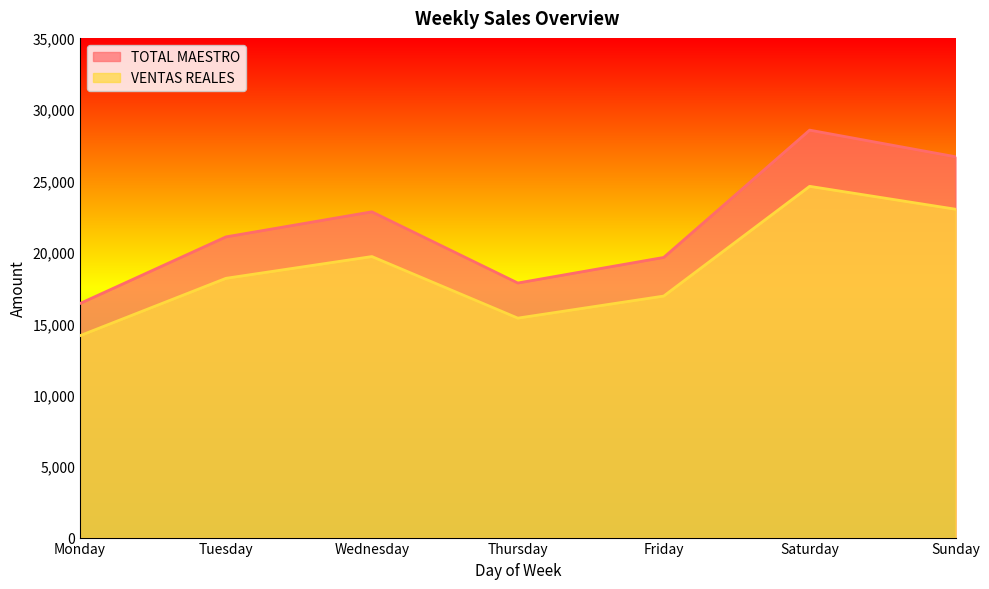

True or false: VENTAS REALES and TOTAL MAESTRO cross at least once.

False